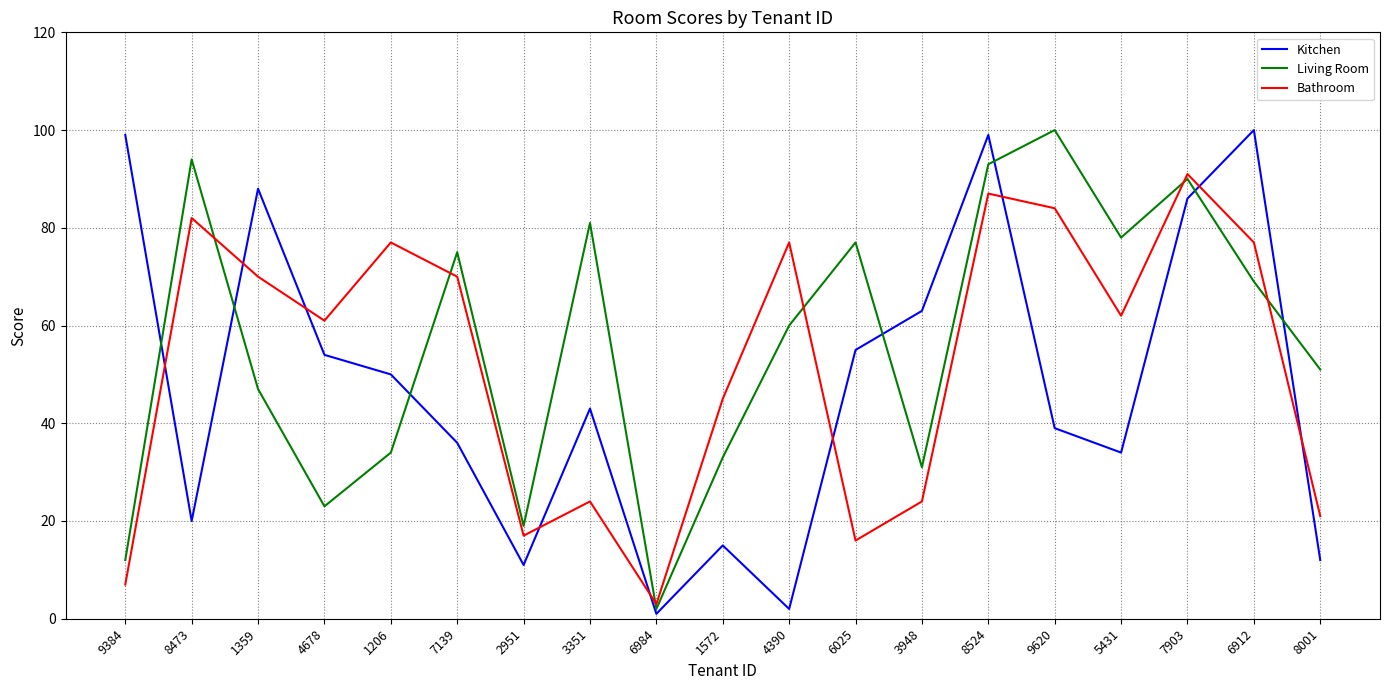

What position from the left is 1359?

3